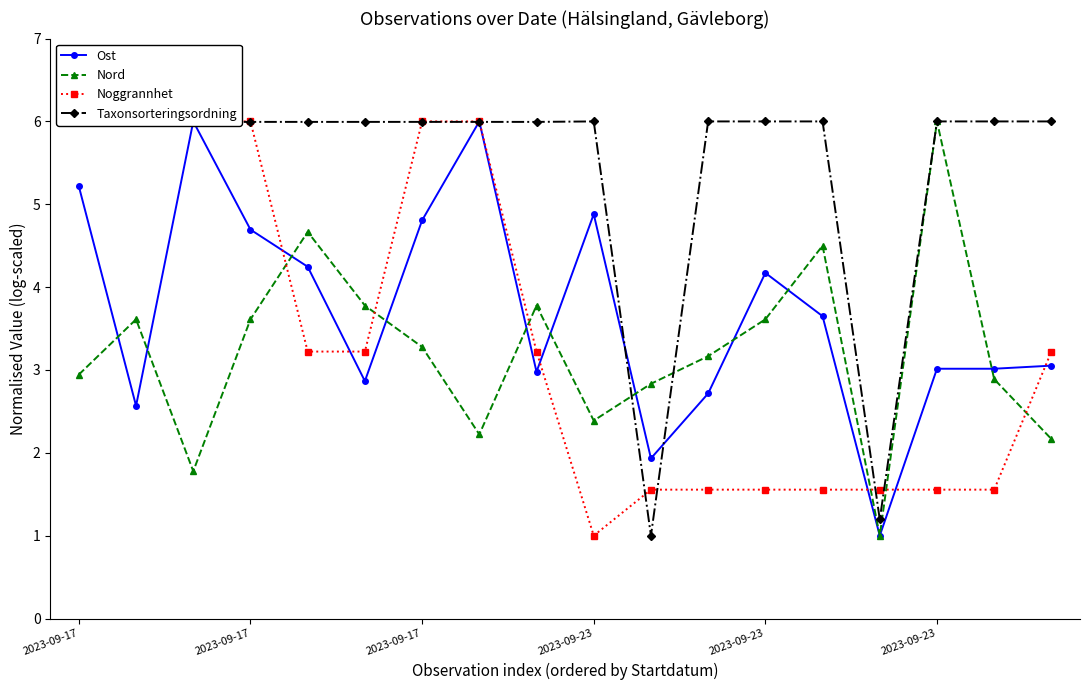

What is the label of the 3rd point from the left?

2023-09-17